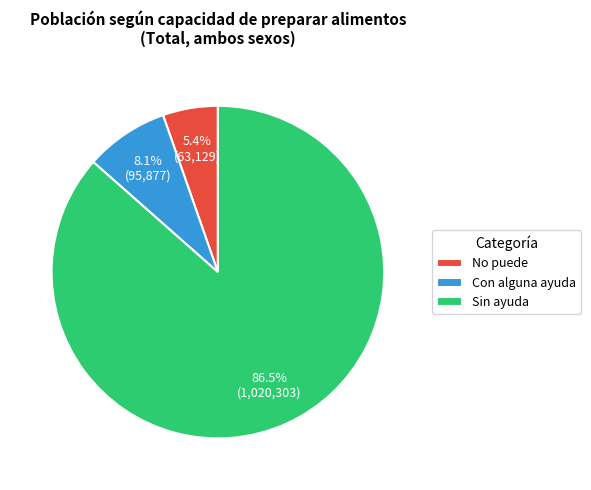

How much of the chart is everything except Sin ayuda?

13.5%